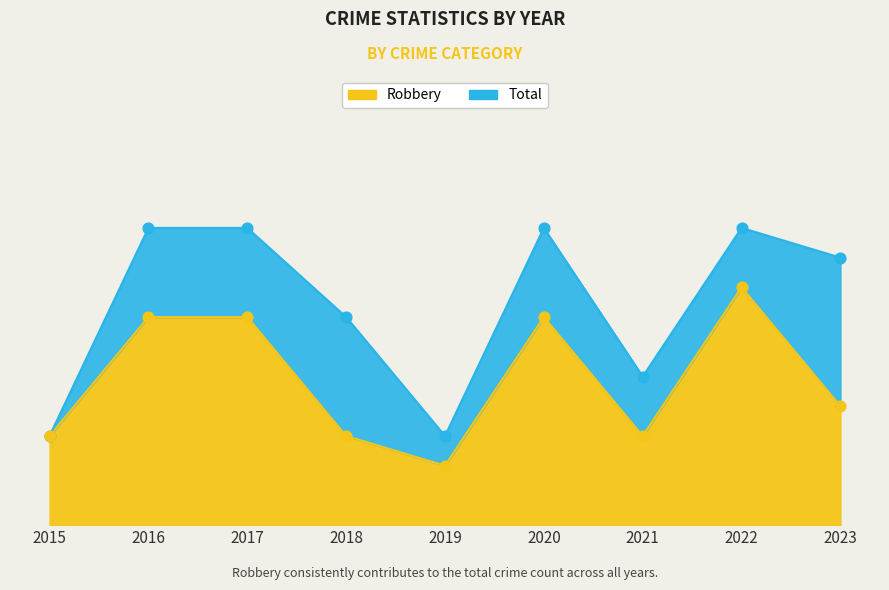

Which series reaches the minimum Y coordinate?

Robbery